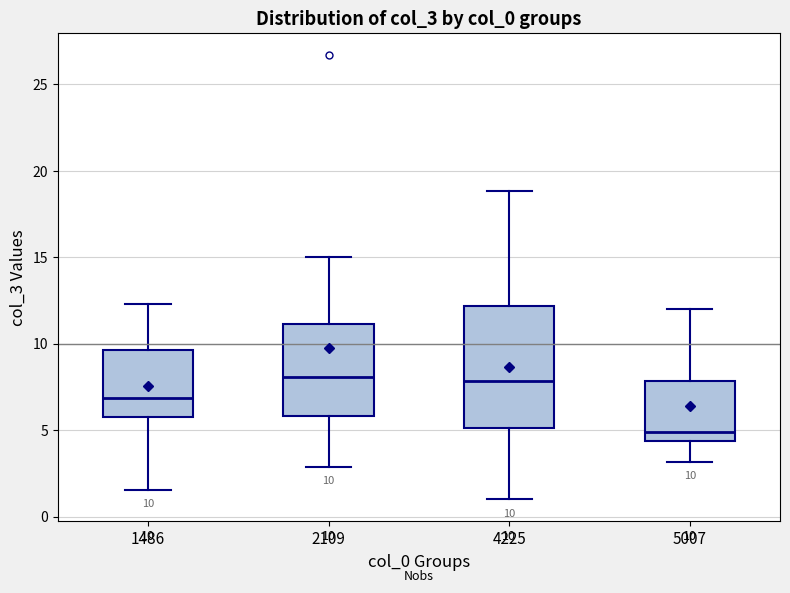

Comparing the boxes themselves (not the whiskers), which one is the tallest?

4225